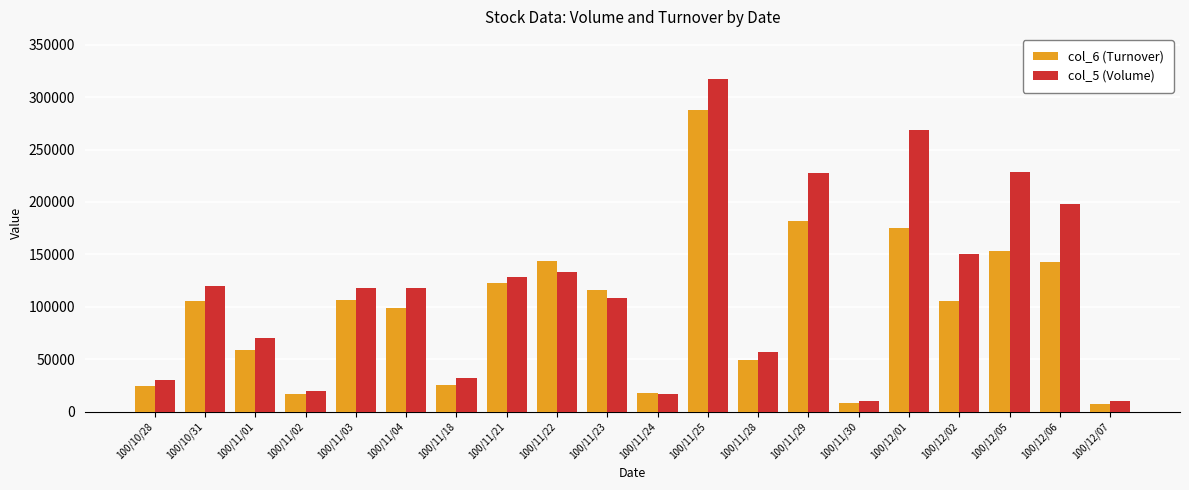

Are the bars grouped side by side (vs. stacked)?

Yes